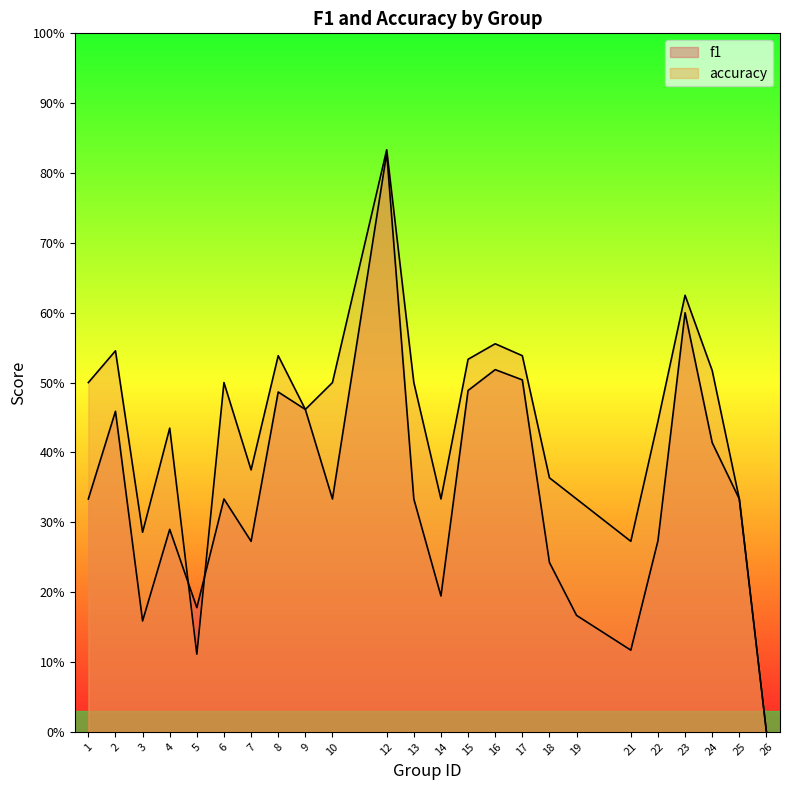

How many times do accuracy and f1 cross each other?

2